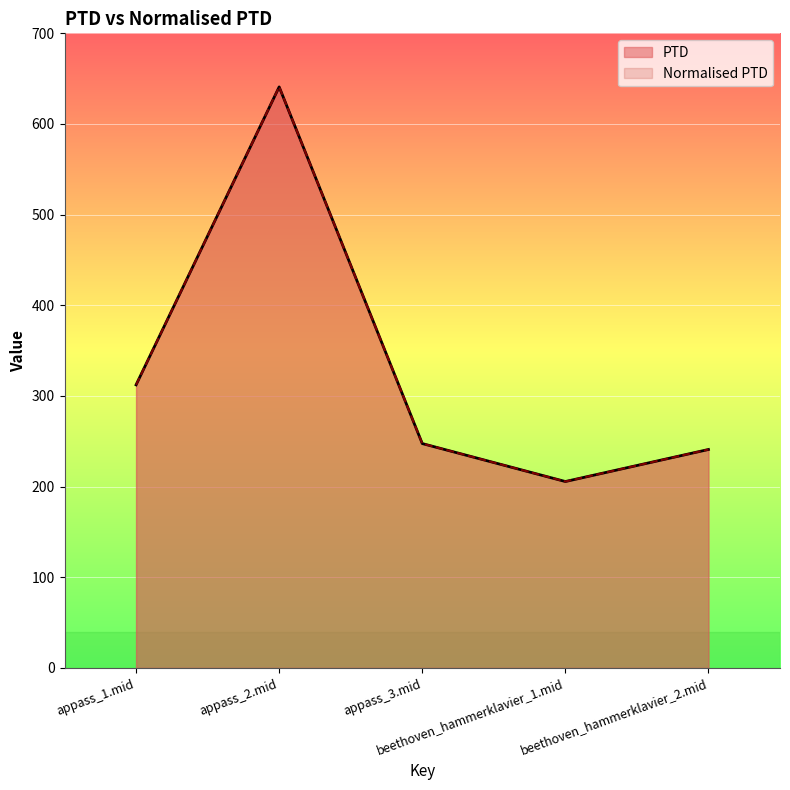

What is the minimum value for PTD?

205.6